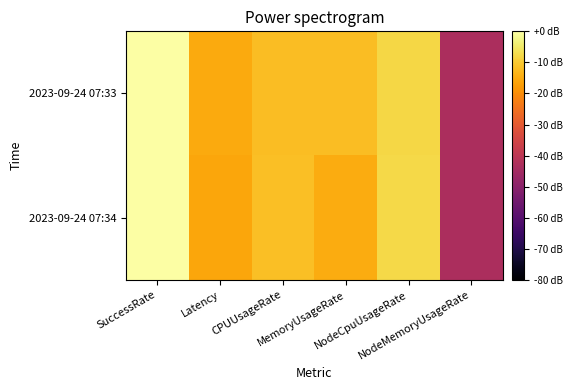

Reading left to right, transcribe all the data shown in this chart.

2023-09-24 07:33: SuccessRate=0.0	Latency=-15.1	CPUUsageRate=-11.9	MemoryUsageRate=-12.2	NodeCpuUsageRate=-8.1	NodeMemoryUsageRate=-43.4
2023-09-24 07:34: SuccessRate=0.0	Latency=-15.9	CPUUsageRate=-11.7	MemoryUsageRate=-14.7	NodeCpuUsageRate=-7.8	NodeMemoryUsageRate=-43.4